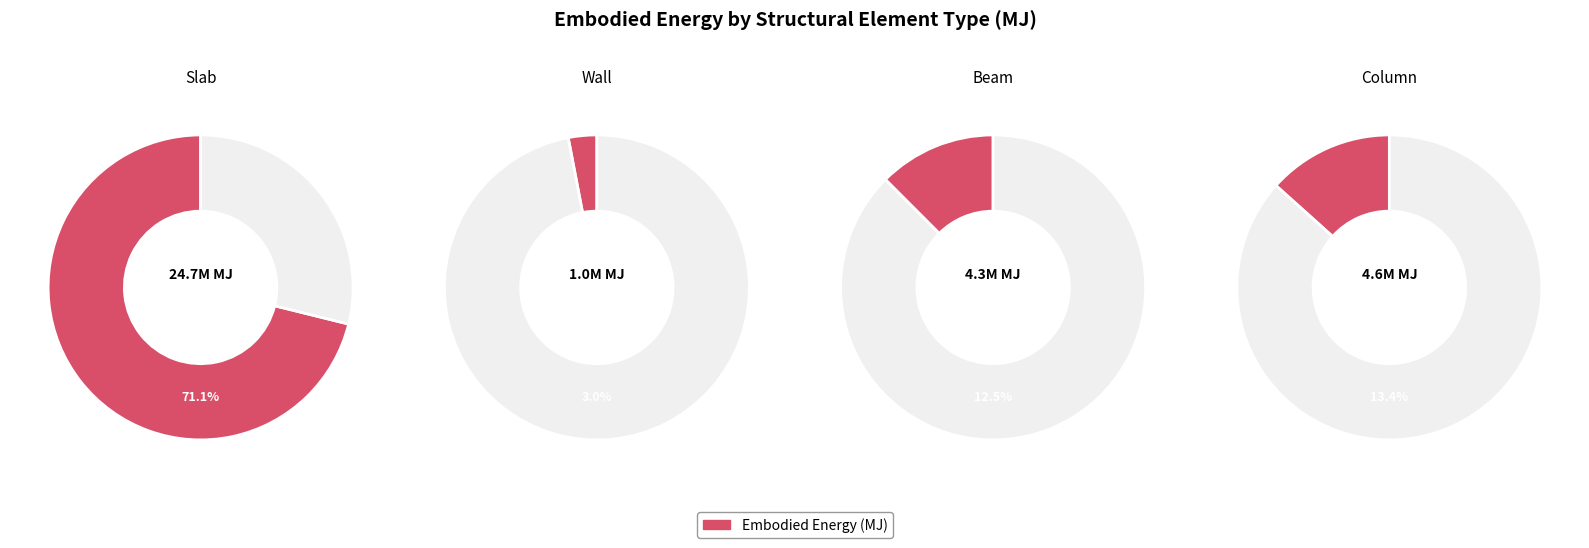

Does Wall account for over 50% of the chart?

No